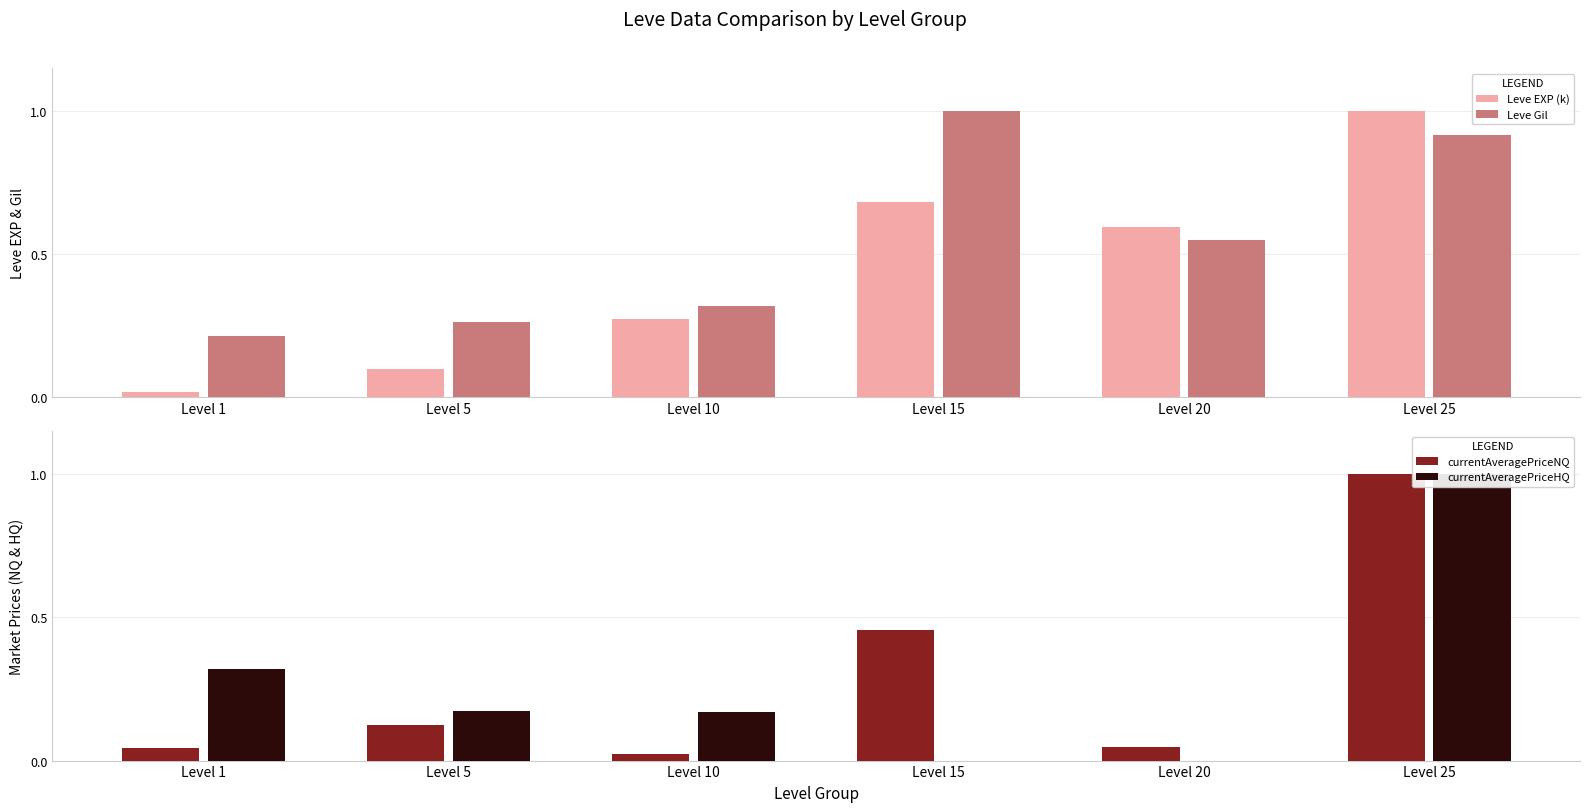

How many groups of bars are there?

6